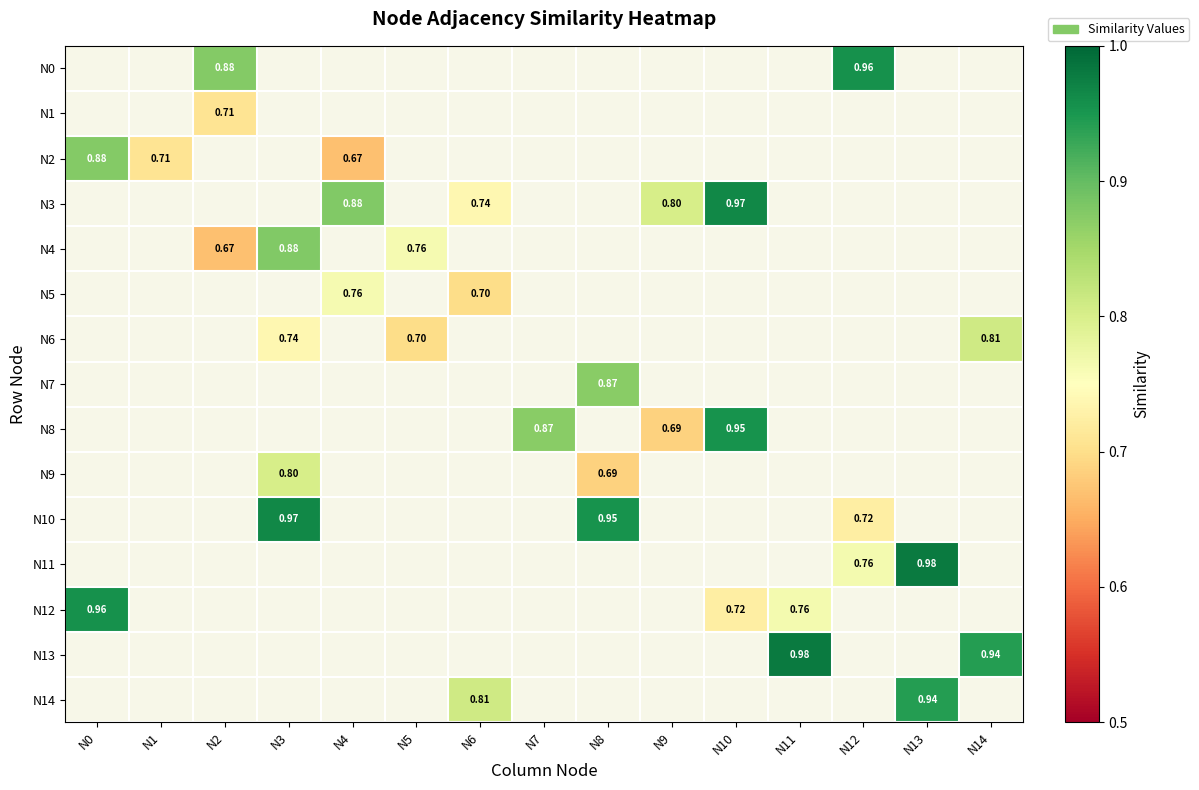

Is it true that N0 equals 0.0 at N0?

True